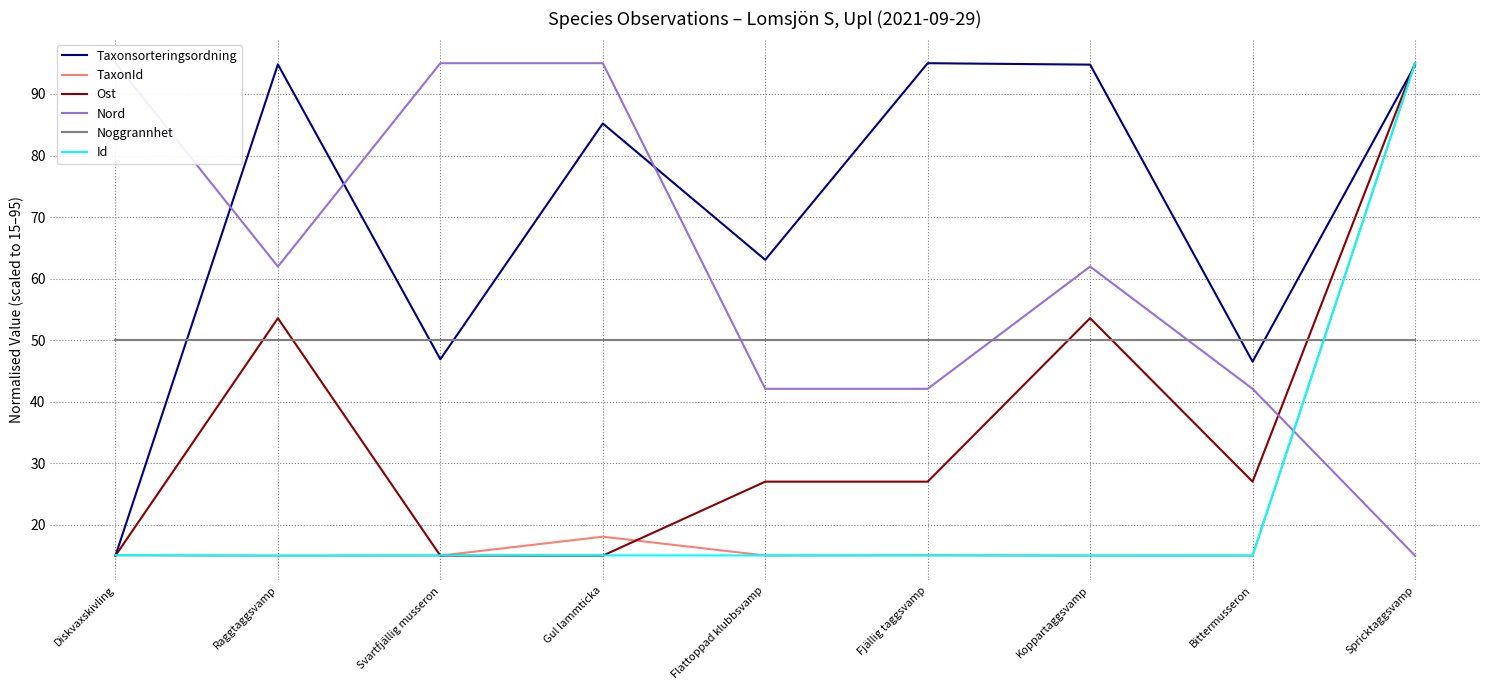

What is the sum of all Nord values?

550.2